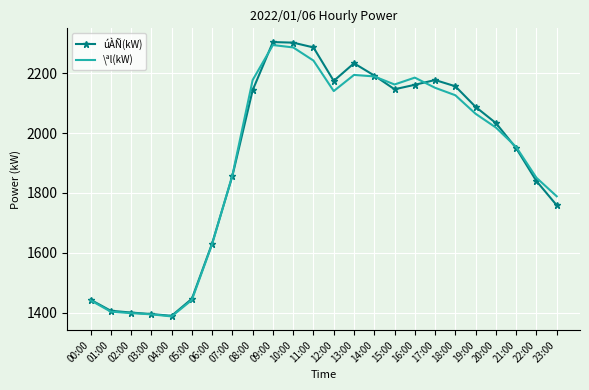

Which series changed the most between 18:00 and 20:00?

úÀÑ(kW)